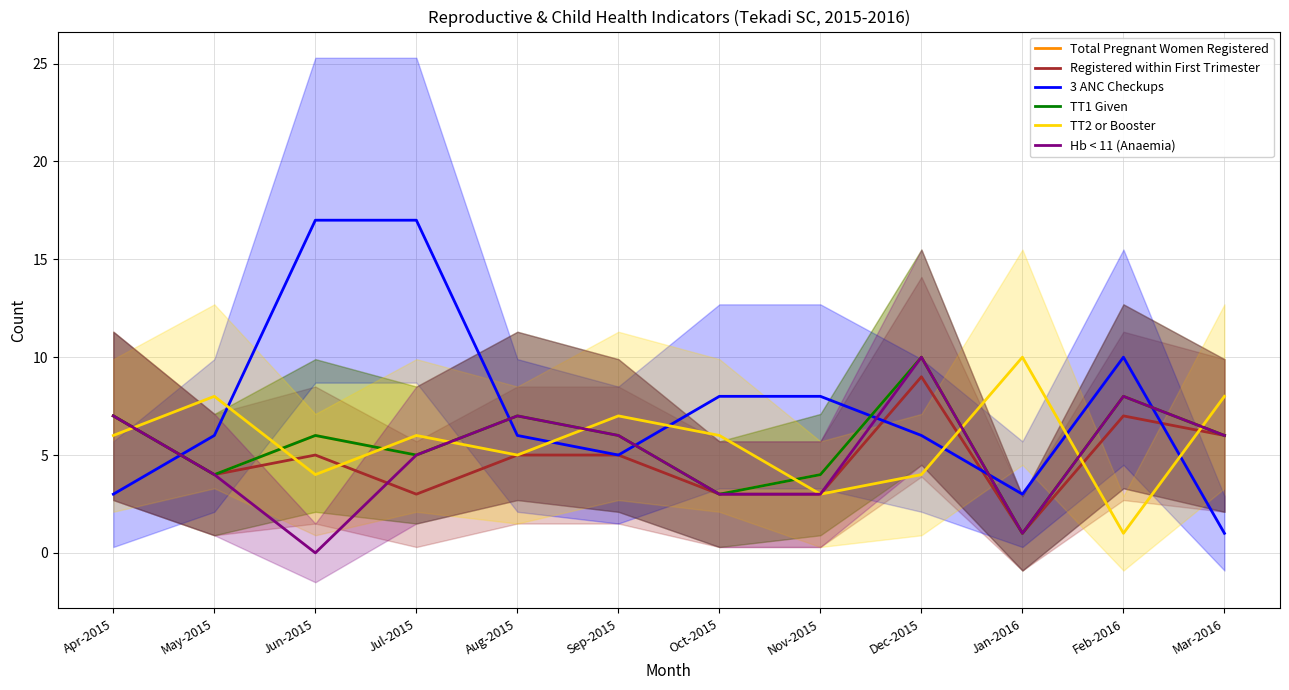

The value of Hb < 11 (Anaemia) at Oct-2015 is 3. True or false?

True